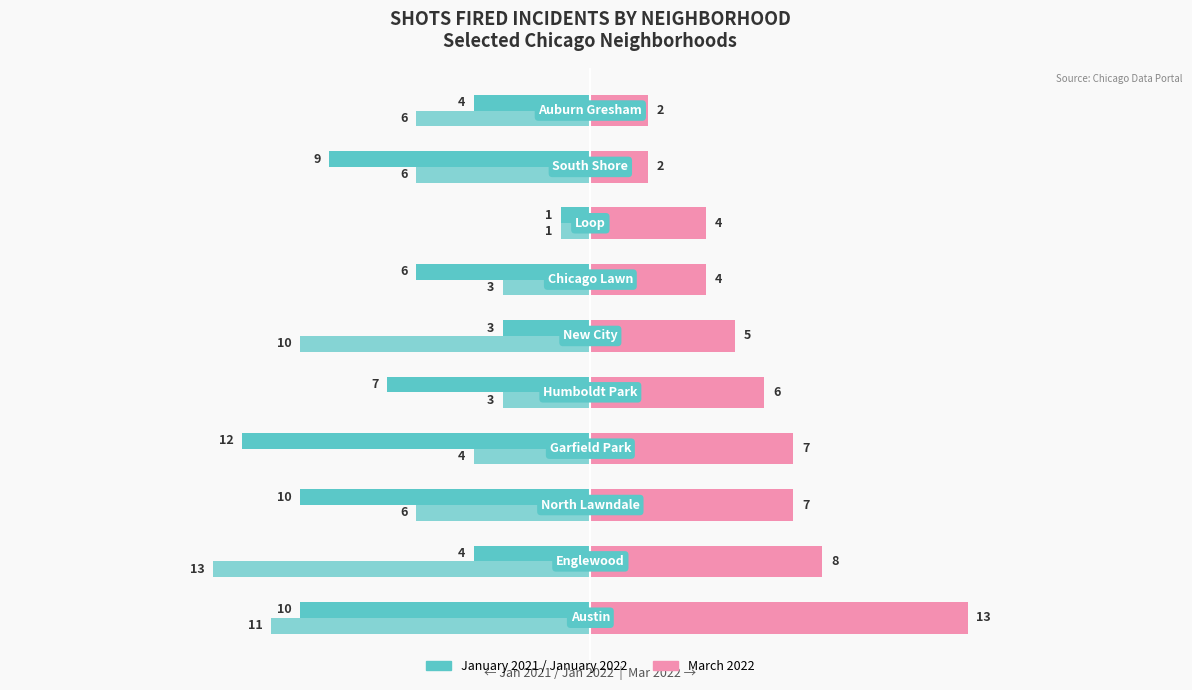

What is the maximum value shown in the chart?

13